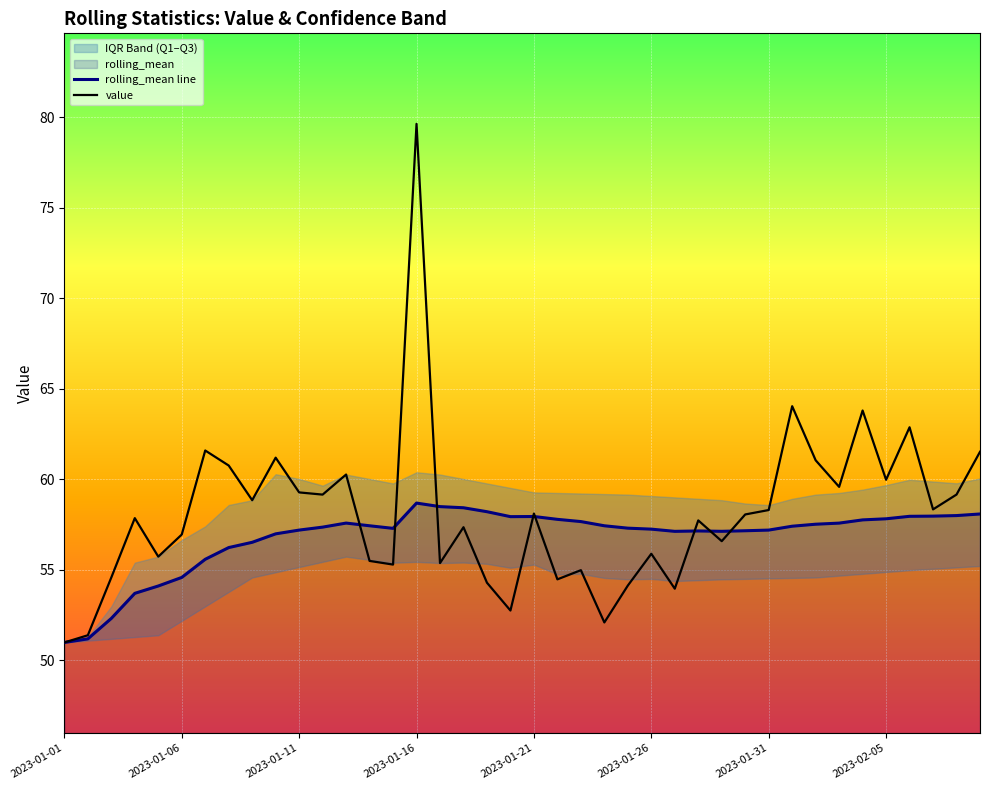

Which category has the highest value in the value series?

2023-01-16